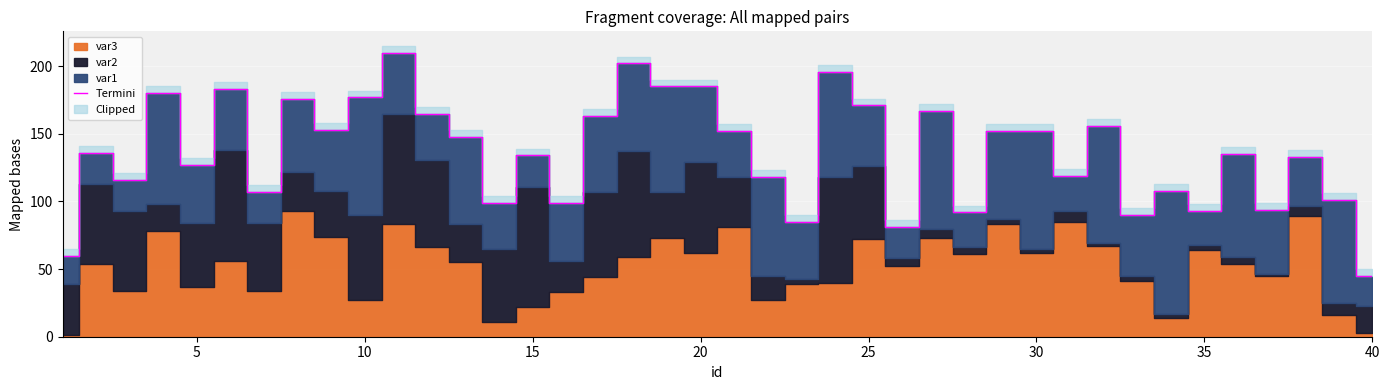

What is the highest value of the Termini series?

210